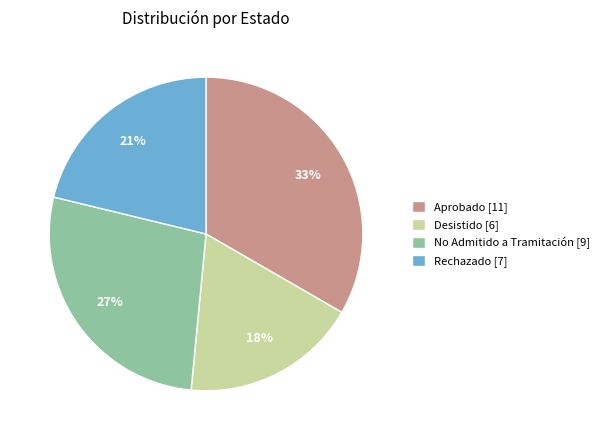

How many slices are in this pie chart?

4